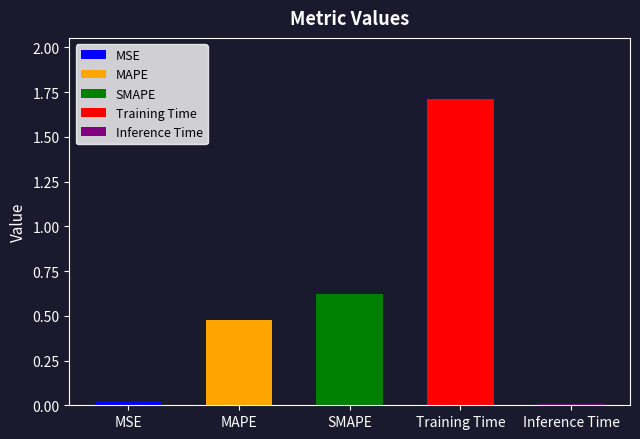

Is it true that the value at Inference Time is 0.0?

True